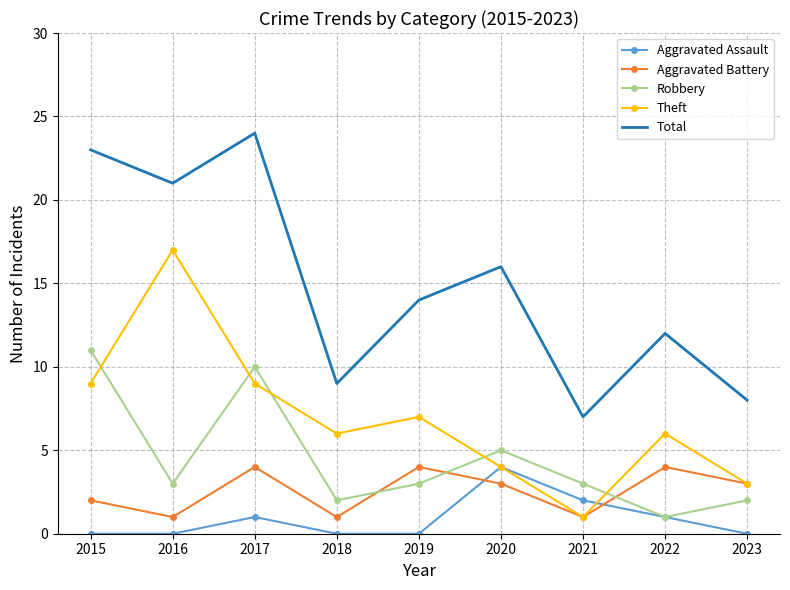

At which category does Robbery reach its first local peak?

2017